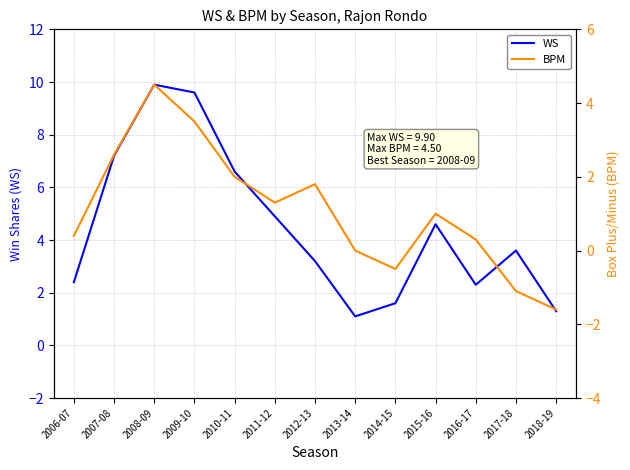

What is the average value of the BPM series?

1.1